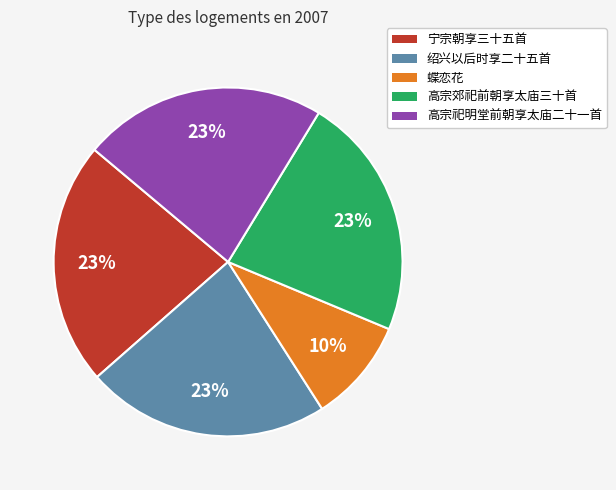

Does any single category account for the majority?

No